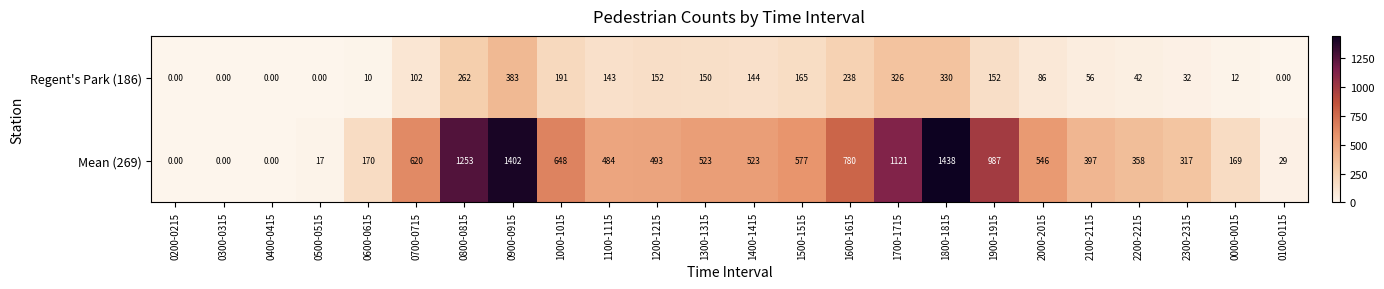

What is the total value across all series at 0700-0715?

722